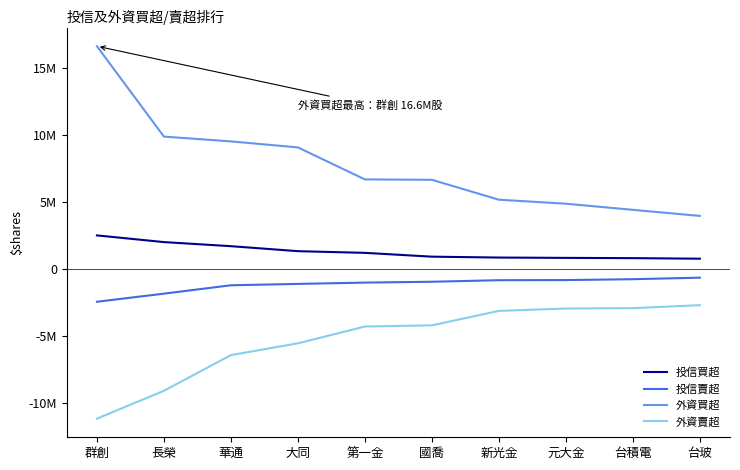

Between 大同 and 國喬, which is larger?

大同